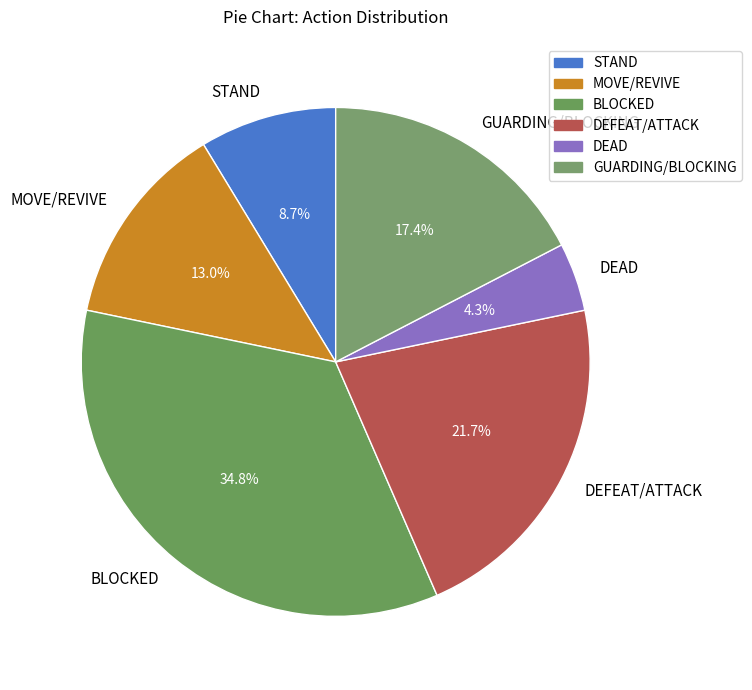

To the nearest percent, what is the average slice percentage?

17%